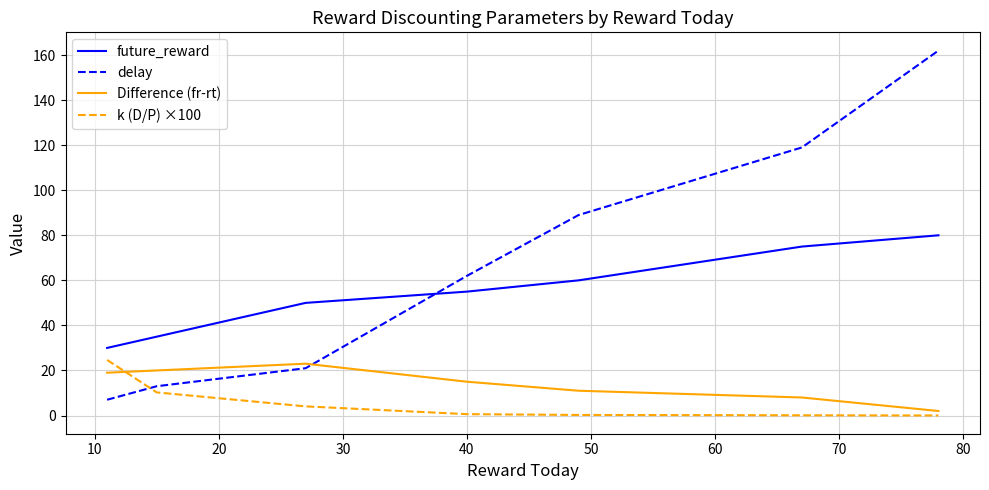

List the series in order of their peak value, lowest first.

Difference (fr-rt), k (D/P) ×100, future_reward, delay